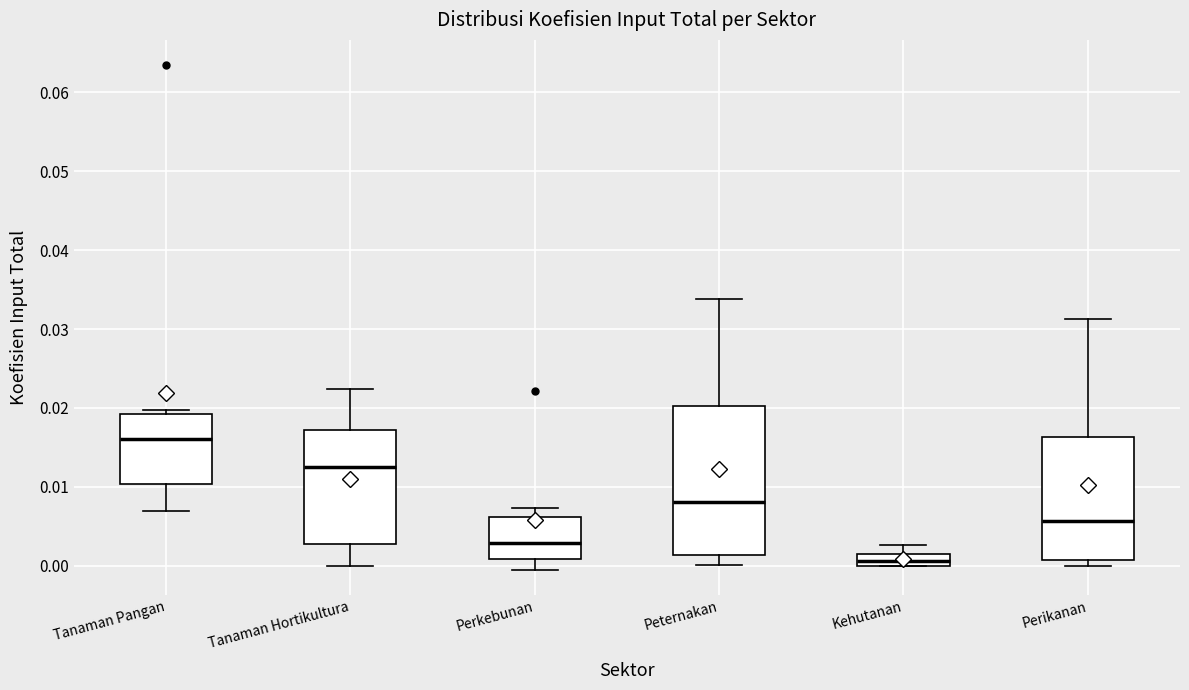

Which box is the tallest, from its lower edge to its upper edge?

Peternakan